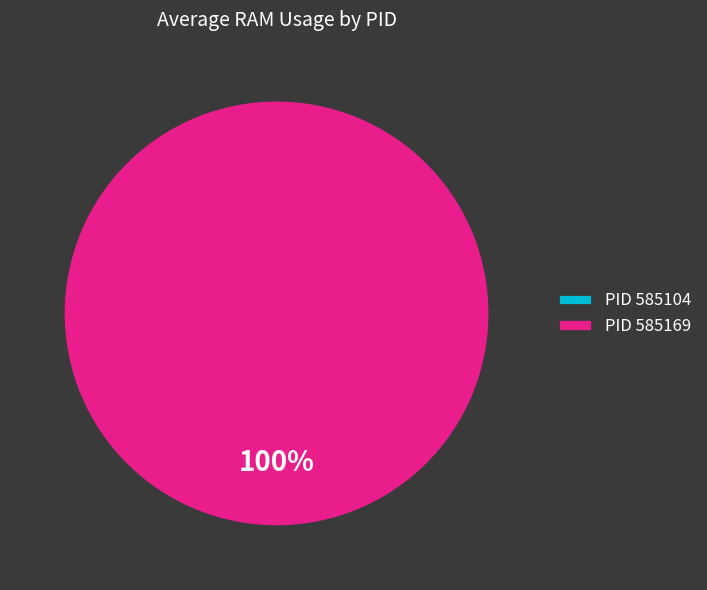

Which has a higher value, 585169 or 585104?

585169